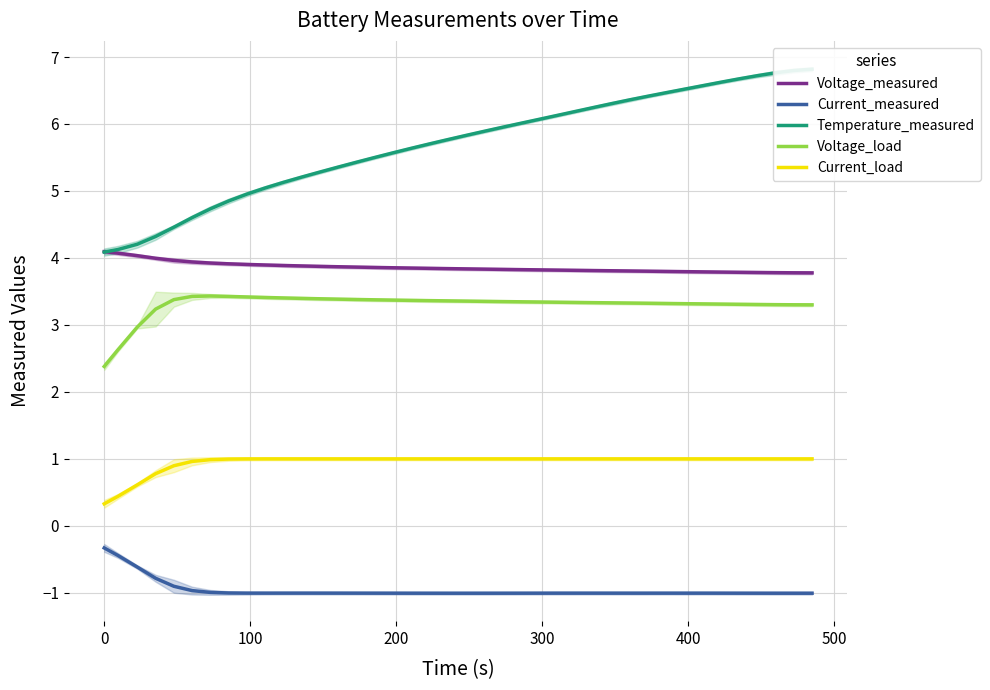

Count the number of categories in the chart.

40